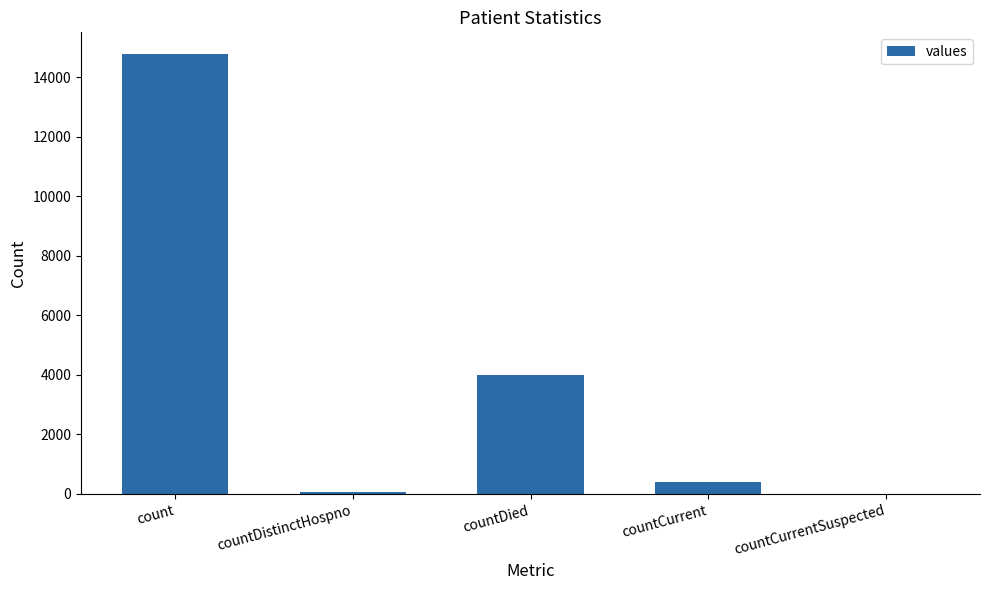

What is the maximum value shown in the chart?

14769